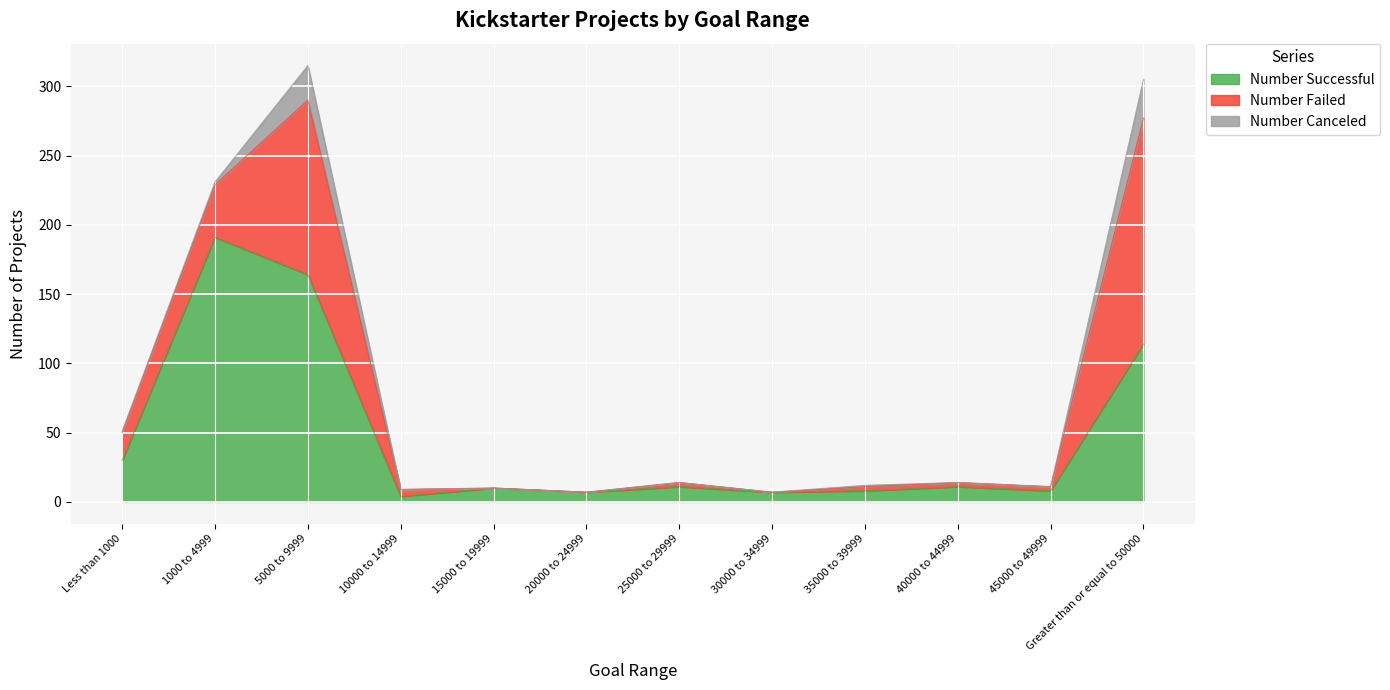

What is the difference between the highest and lowest values at 35000 to 39999?

7